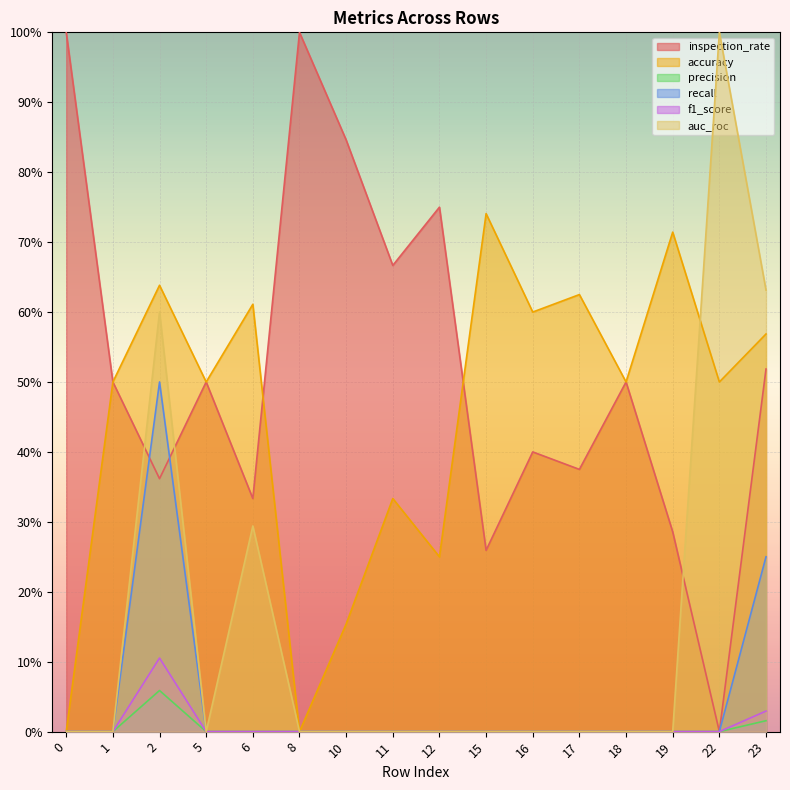

What is the difference between the maximum and second lowest values in the auc_roc series?

1.0